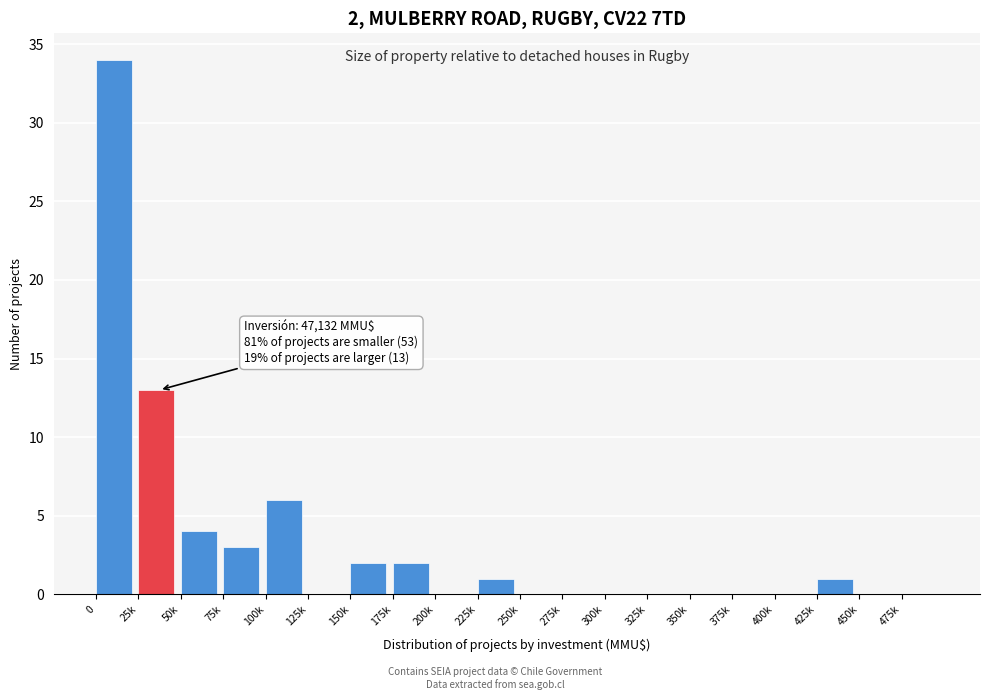

Reading right to left, extract all data points from this chart.

475k=0	450k=0	425k=1	400k=0	375k=0	350k=0	325k=0	300k=0	275k=0	250k=0	225k=1	200k=0	175k=2	150k=2	125k=0	100k=6	75k=3	50k=4	25k=13	0=34